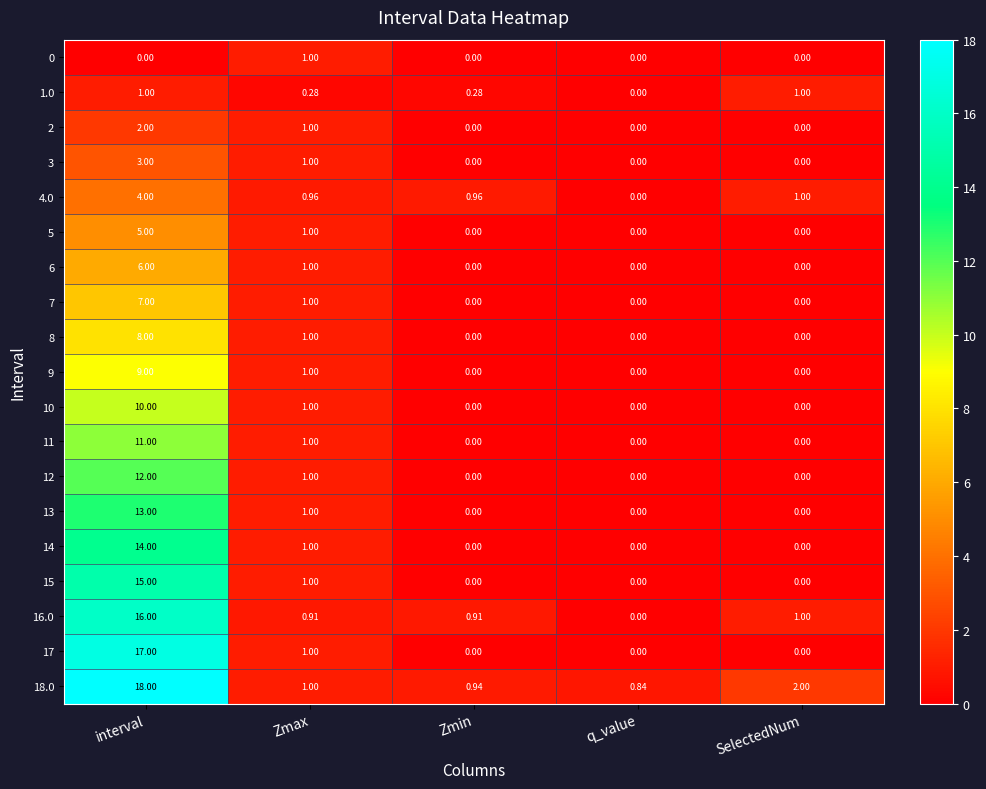

Which category has the highest value across all series?

interval